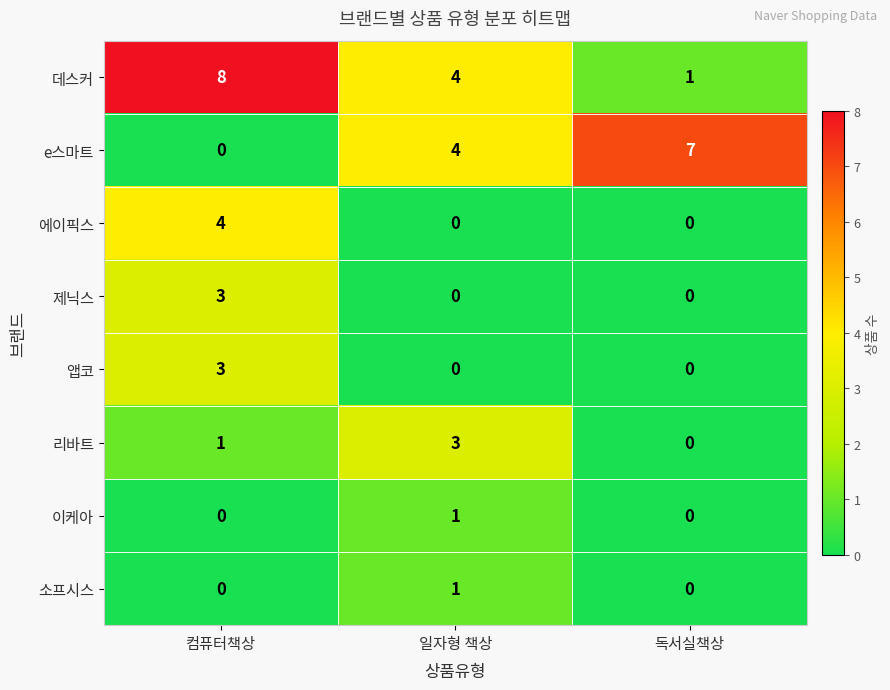

True or false: 에이픽스 has a value of 0 at 독서실책상.

True